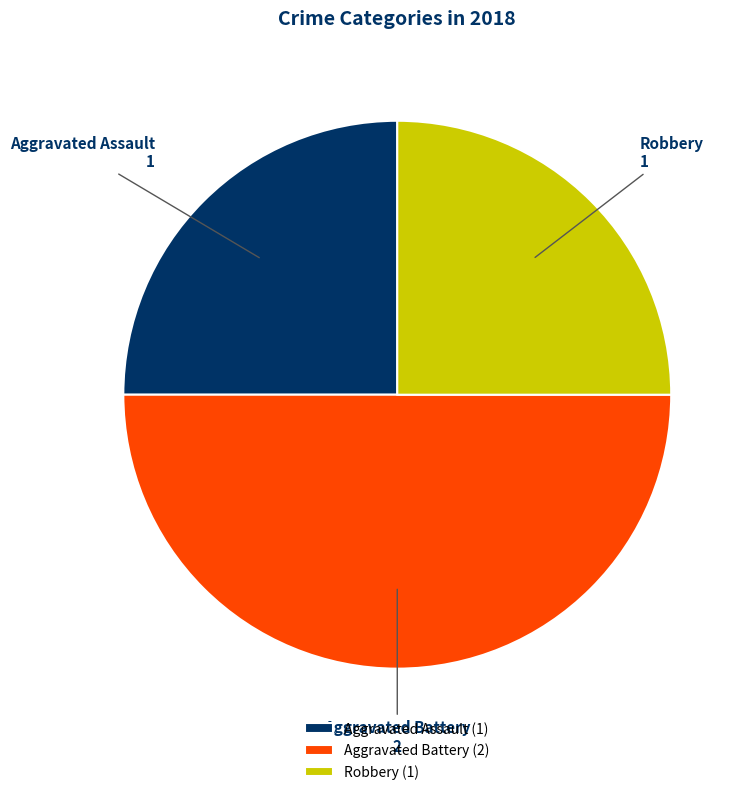

Do Robbery and Aggravated Battery together represent more than half of the pie?

Yes